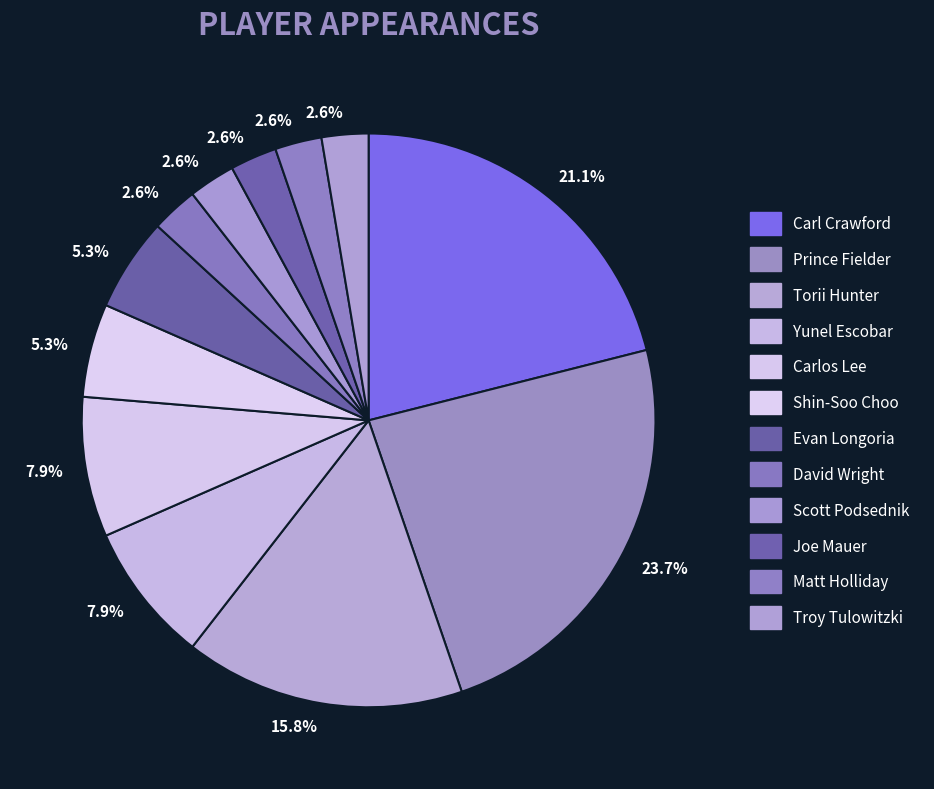

What is the change in value from Carlos Lee to David Wright?

-2